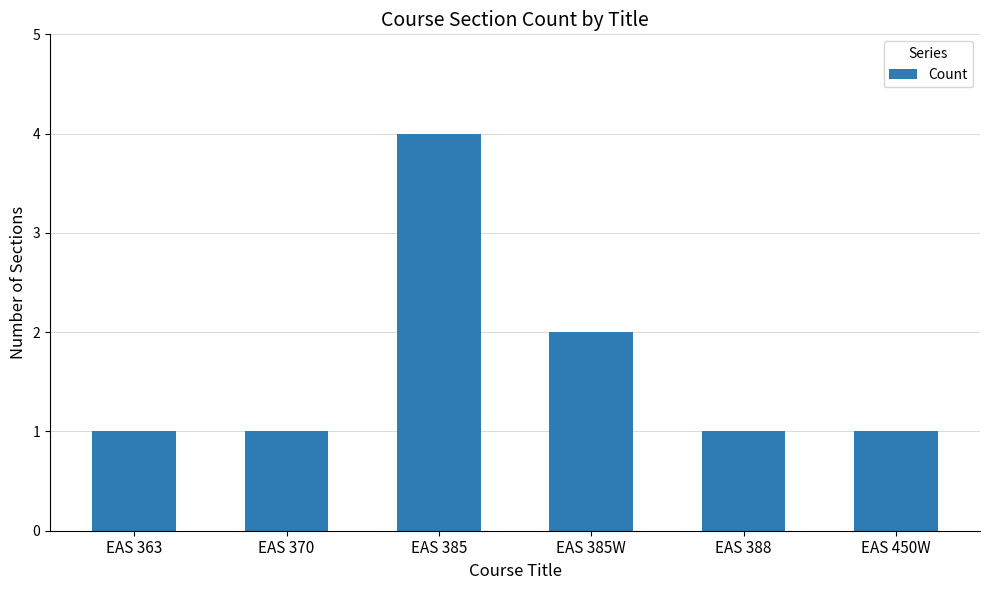

What is the value of the 5th bar from the left?

1